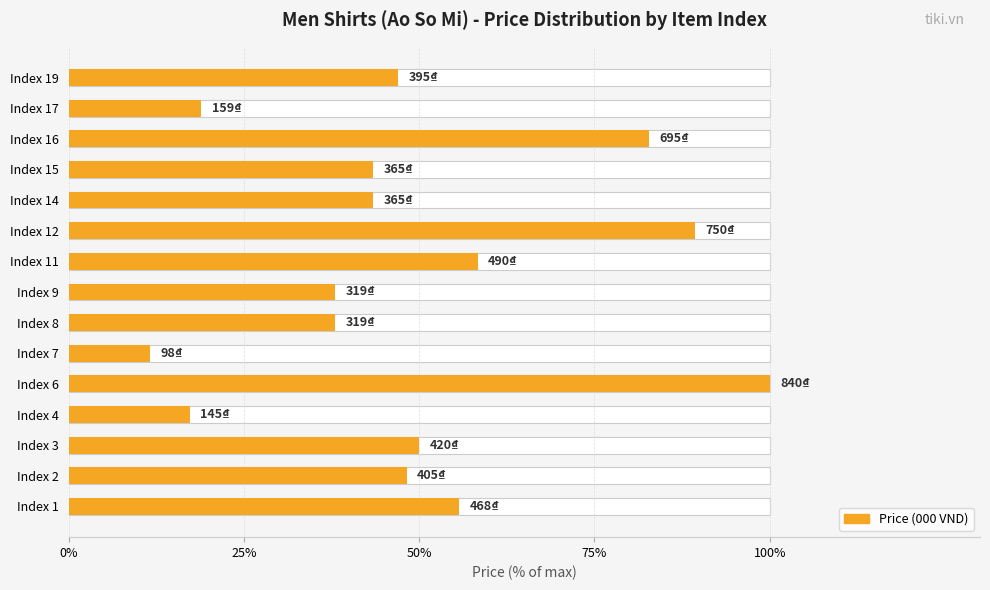

How many bars are there in total?

15